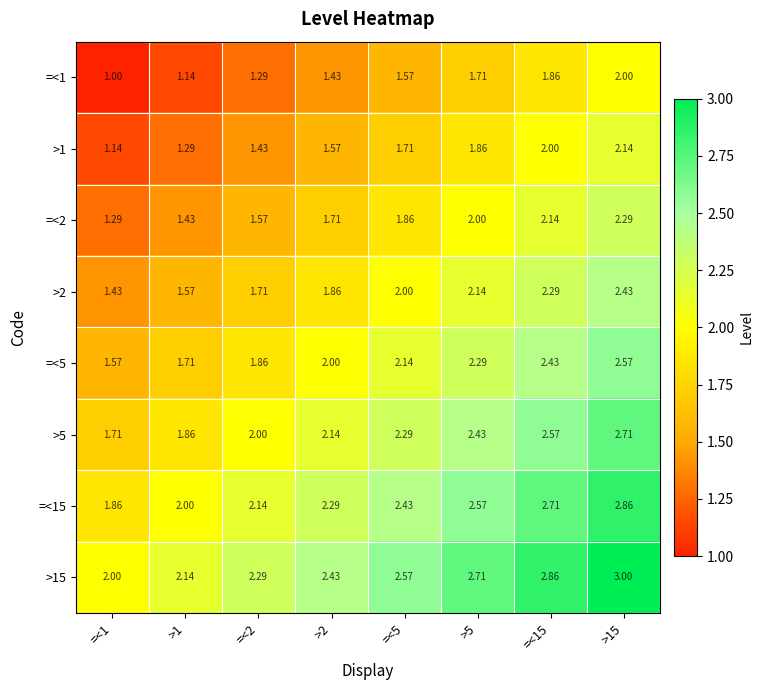

How many categories are shown in the chart?

8